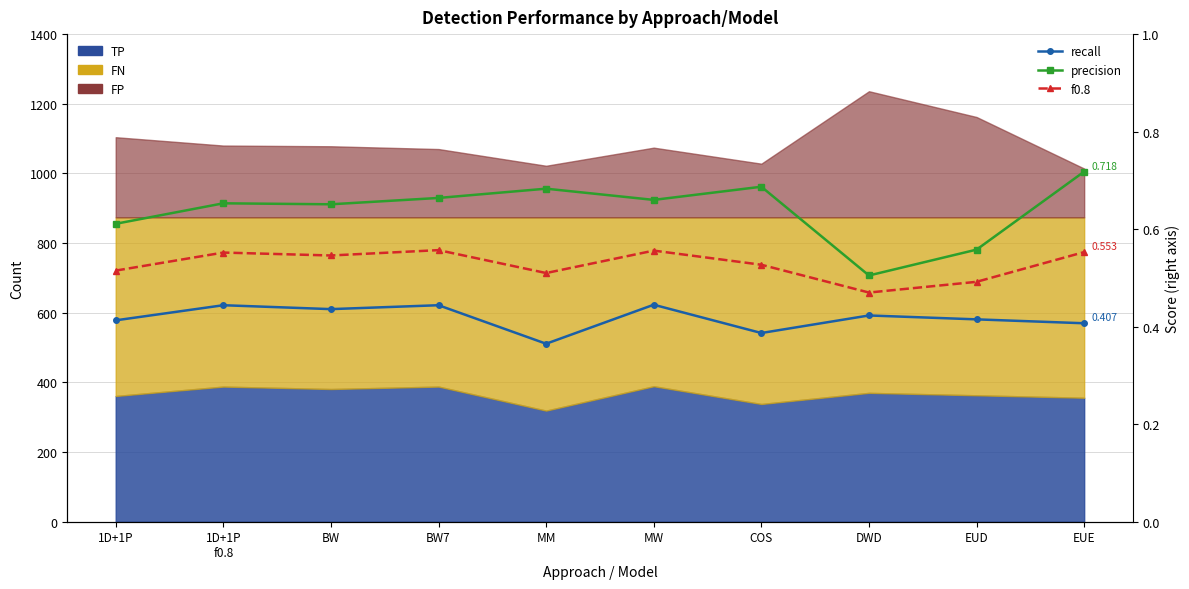

At which label does recall reach its peak?

MW